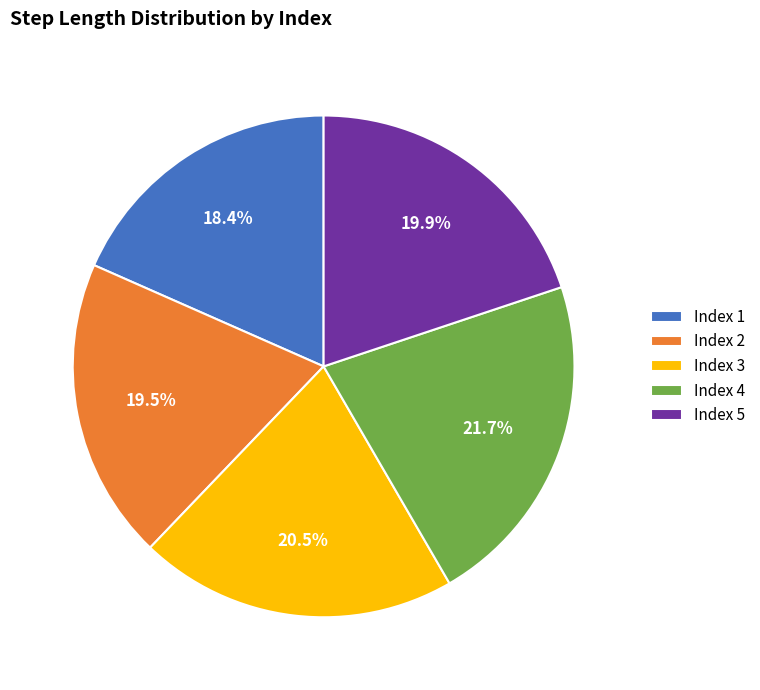

Which slice is the smallest?

Index 1